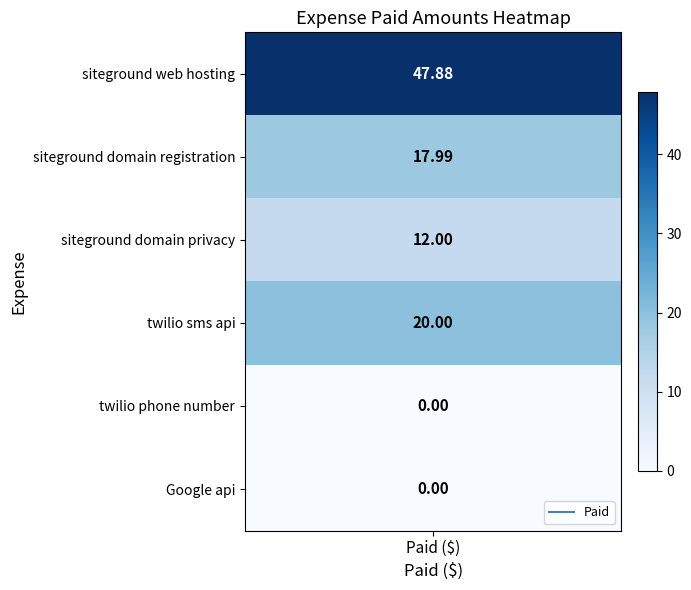

What is the difference between the maximum and minimum values?

47.9